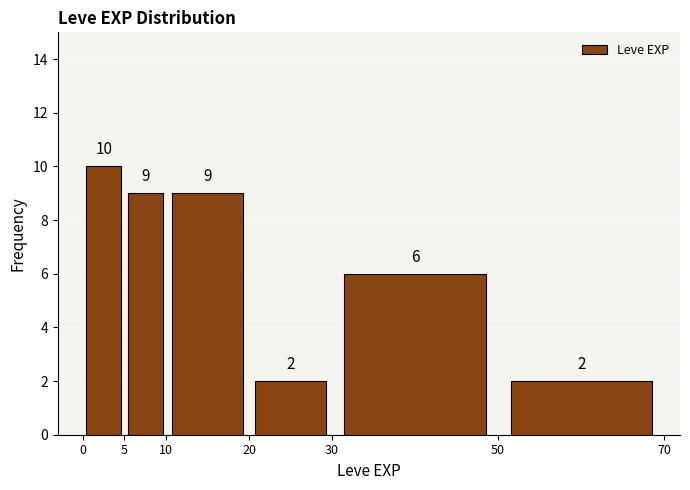

How tall is the bar that spans 30 to 50 on the x-axis?

6